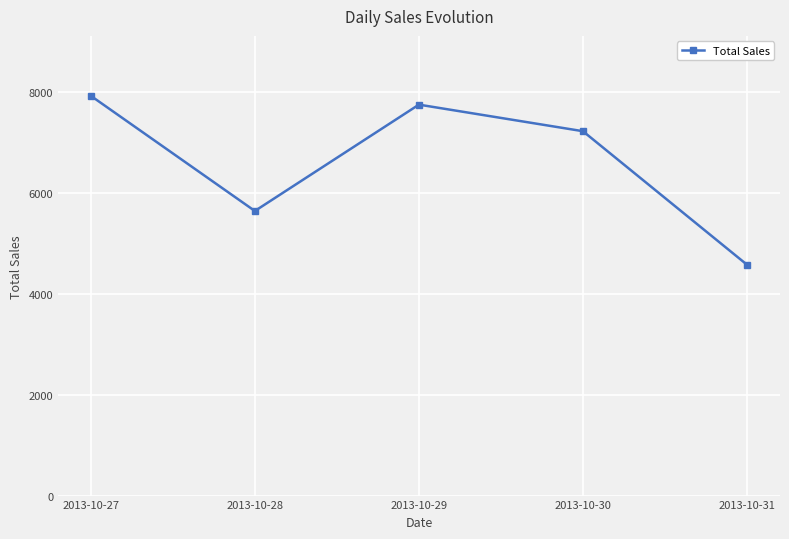

How many categories are shown in the chart?

5